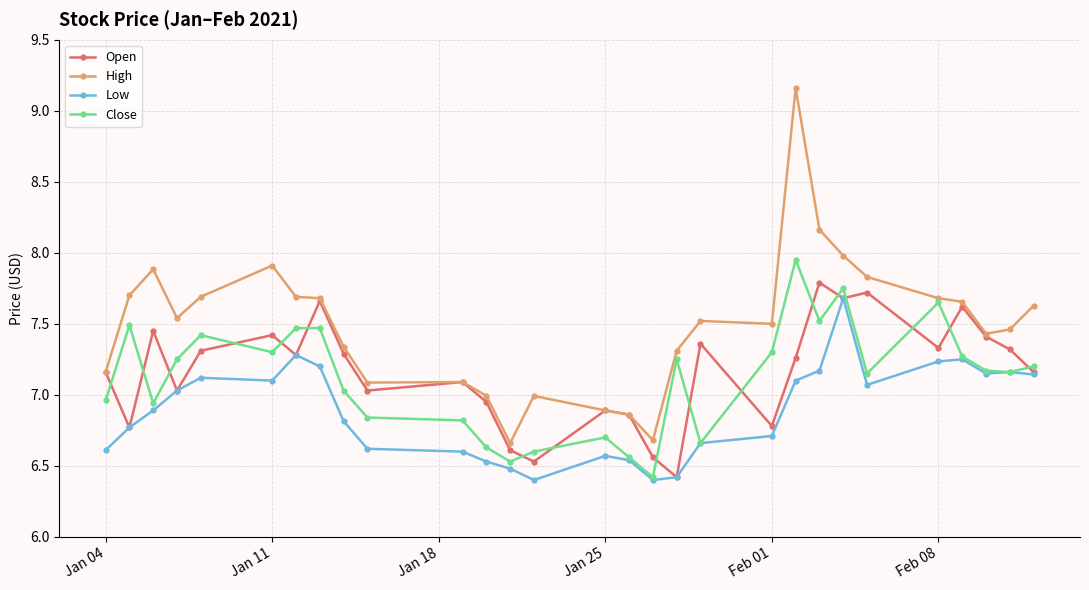

Which series has the widest spread of values?

High